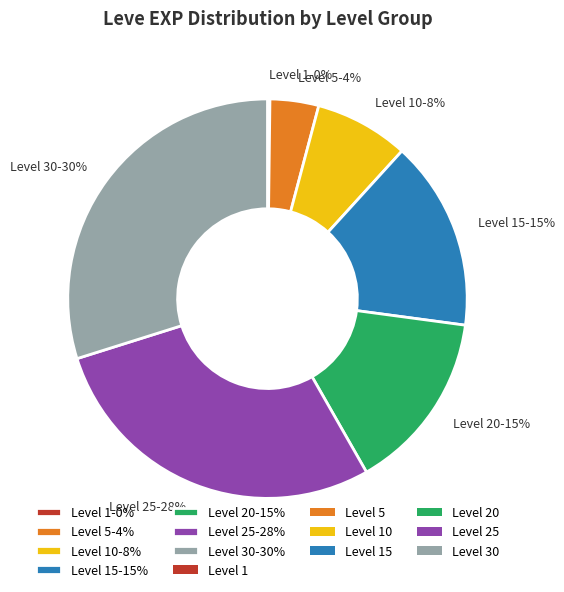

Between Level 20-15% and Level 30-30%, which is larger?

Level 30-30%